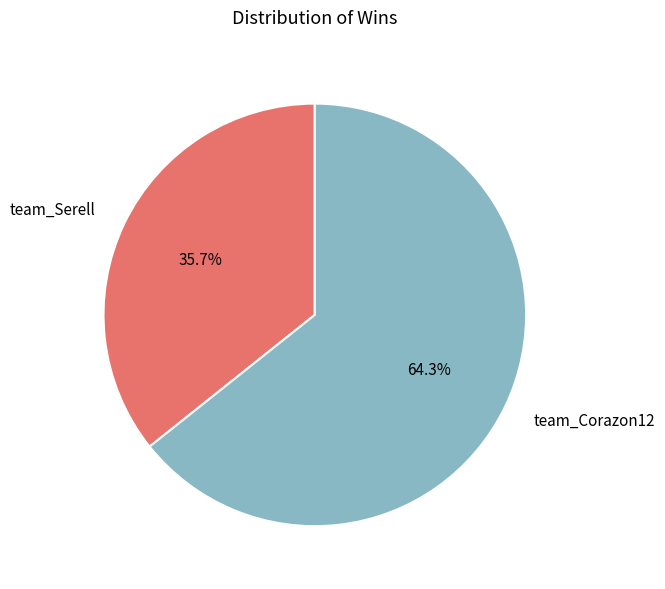

Does team_Serell represent more than half of the total?

No